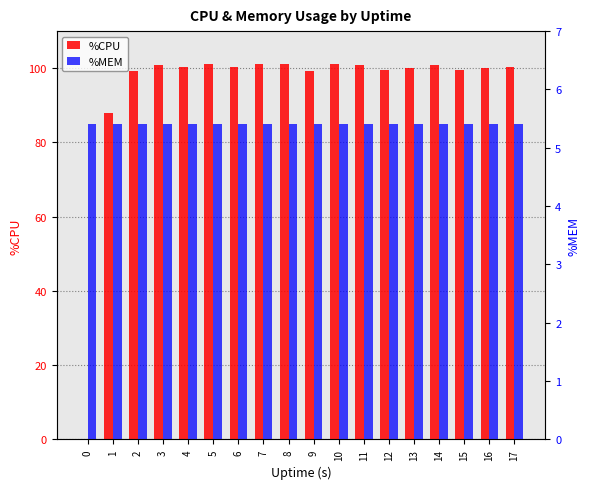

What is the total value across all series at 5?

106.6